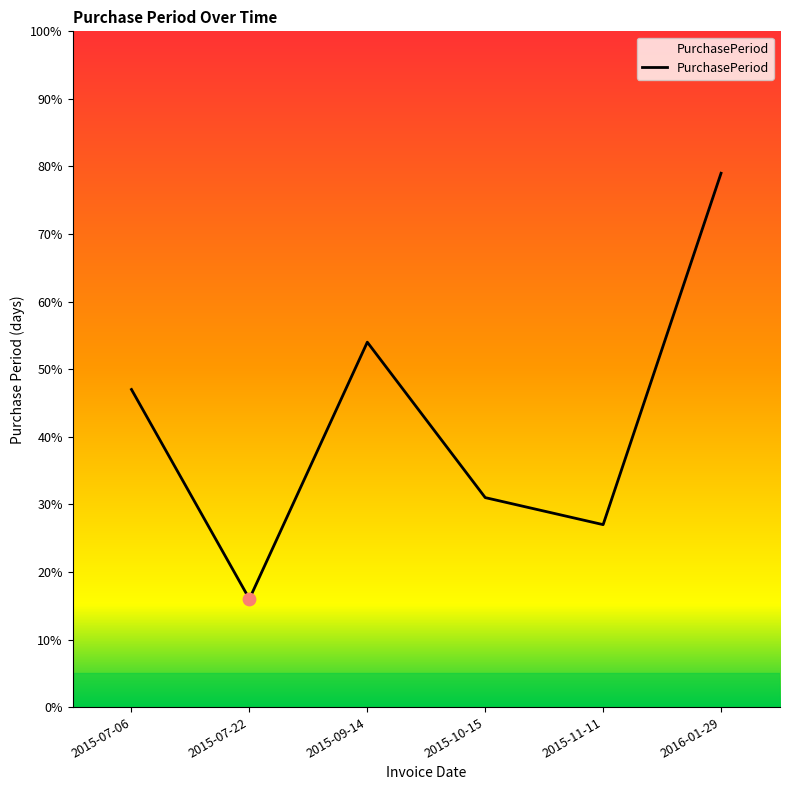

Approximately how many times larger is the value at 2015-09-14 compared to 2015-10-15?

1.7